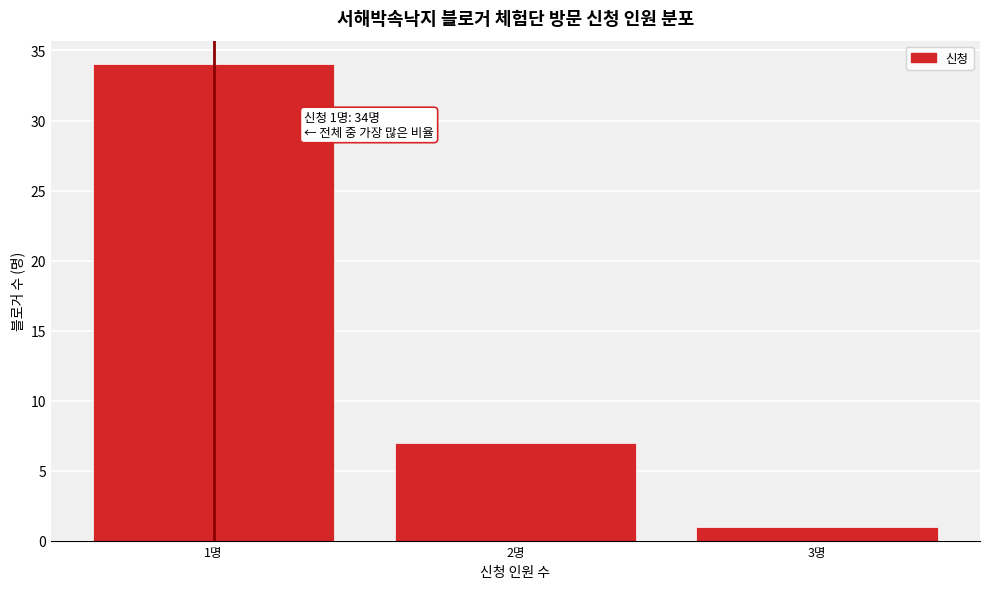

Over which range of the x-axis is the bar tallest?

0.5 to 1.5